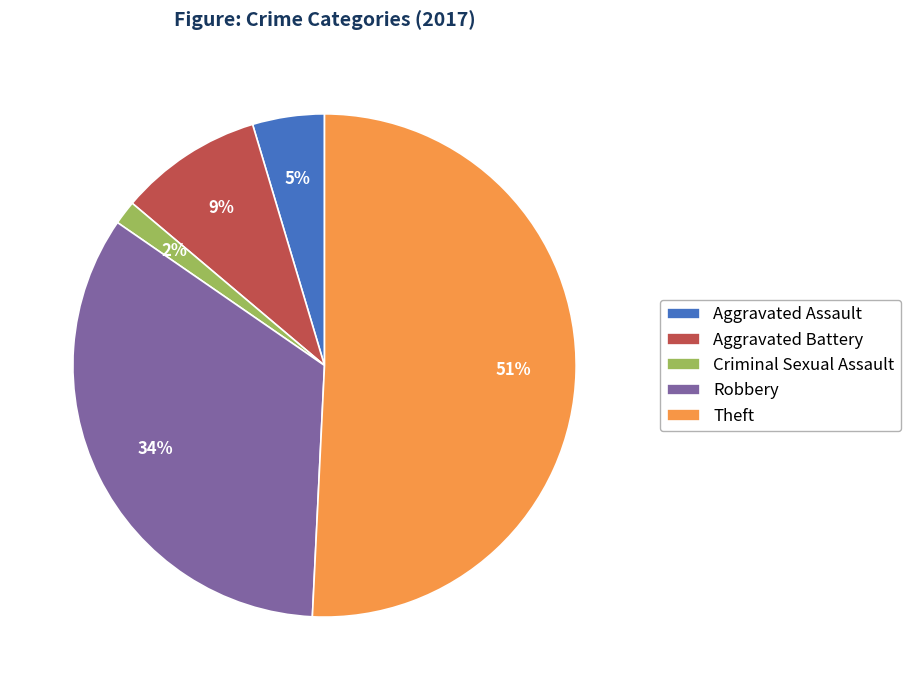

Count the number of slices in the pie.

5